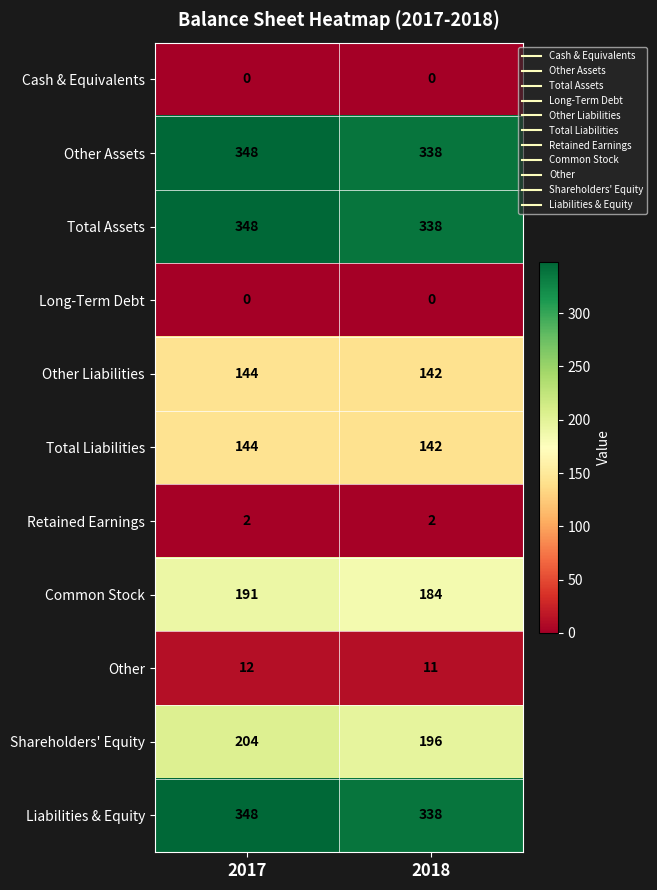

Where is Other nearest to the value 11?

2018